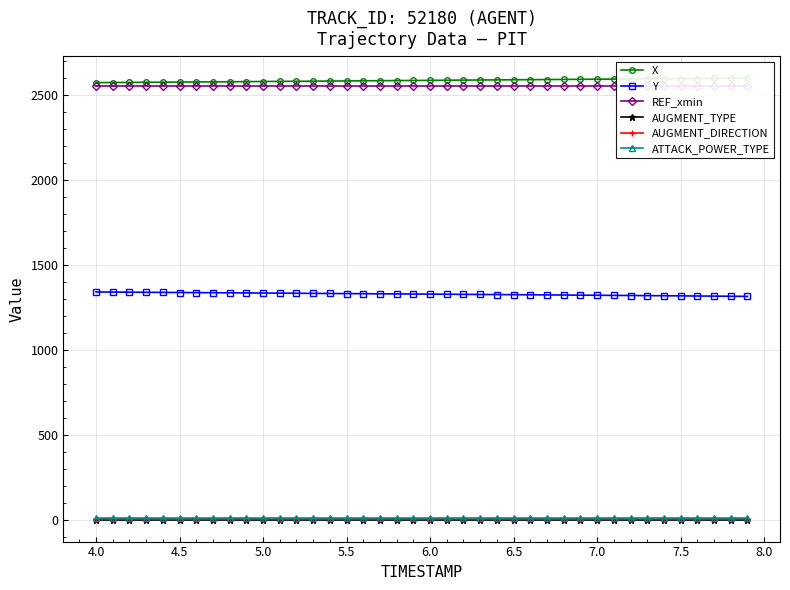

The value of Y at 6.0 is 2016.6. True or false?

False